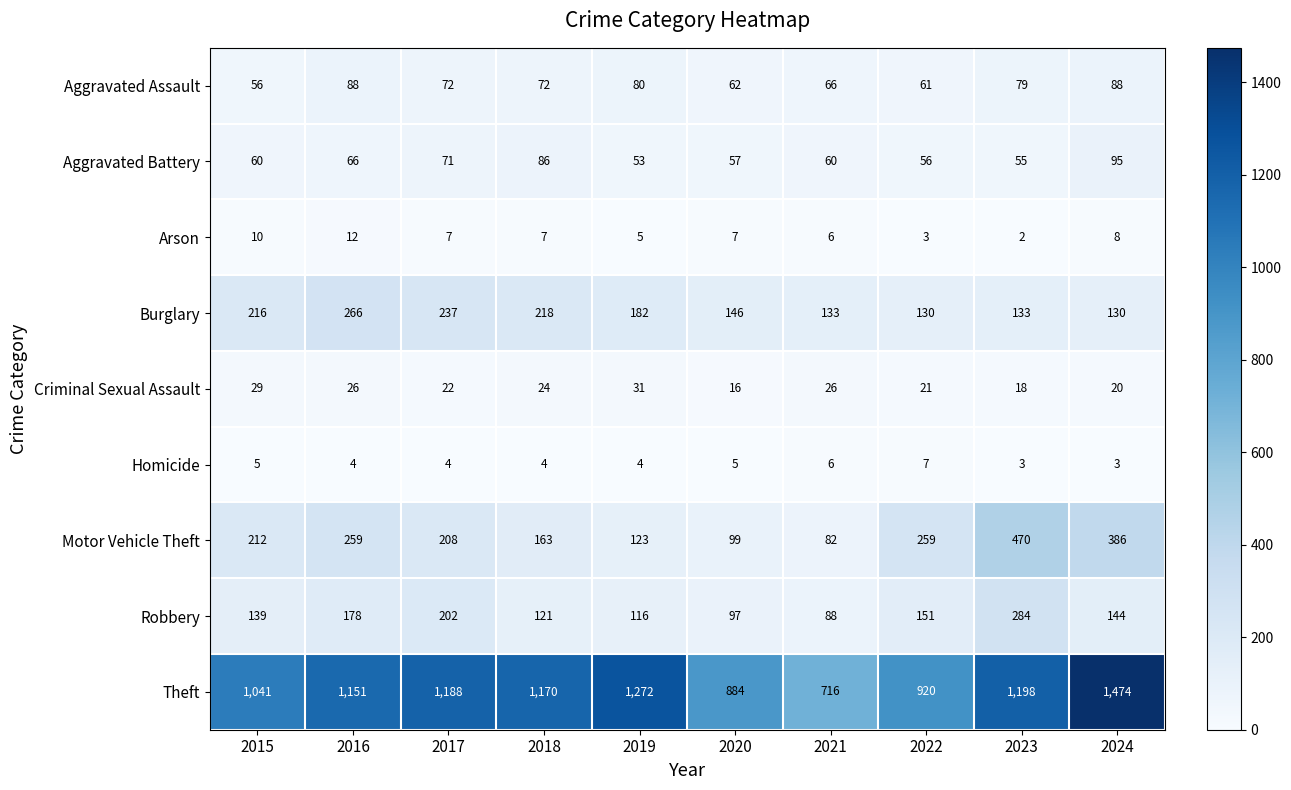

What is the maximum value for Aggravated Assault?

88